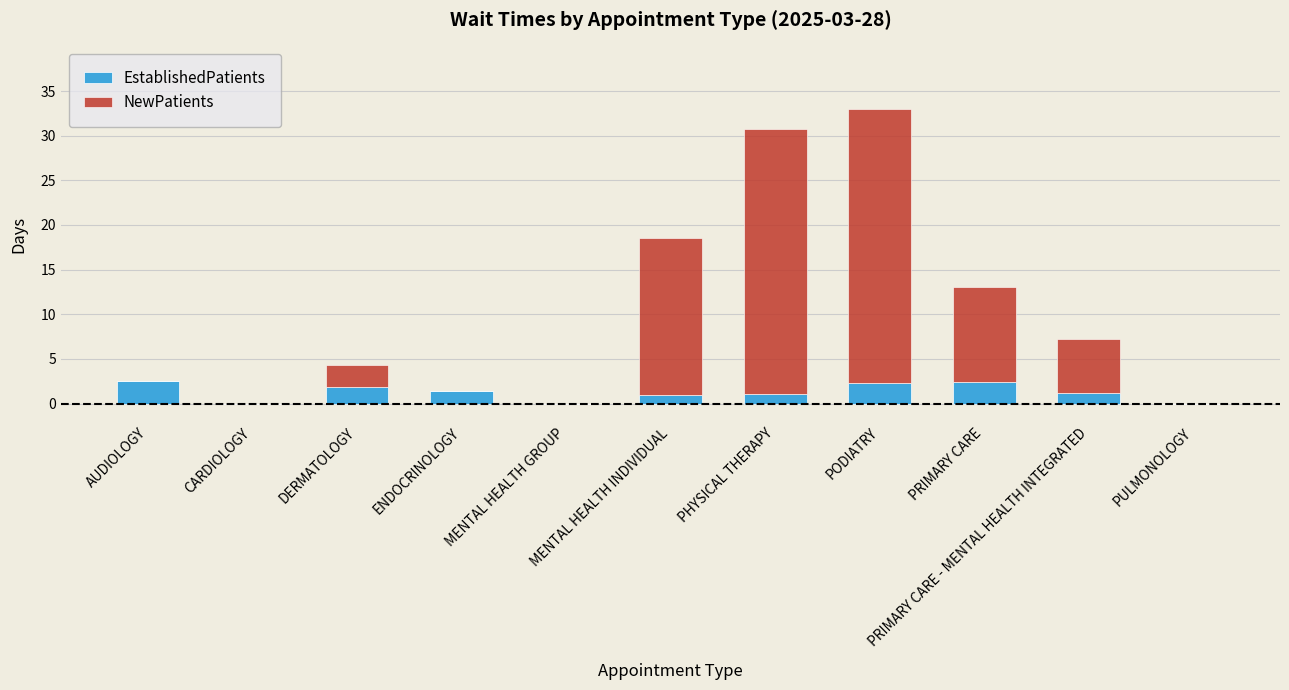

Are the bars horizontal?

No